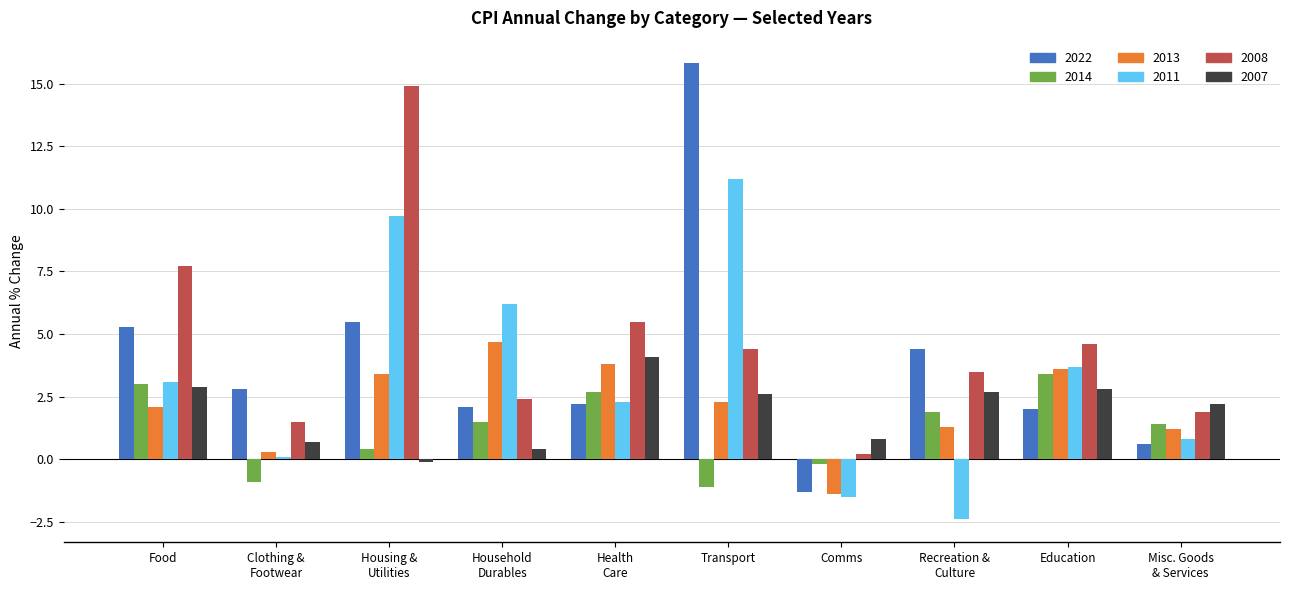

What are all the series names shown in the legend?

2022, 2014, 2013, 2011, 2008, 2007